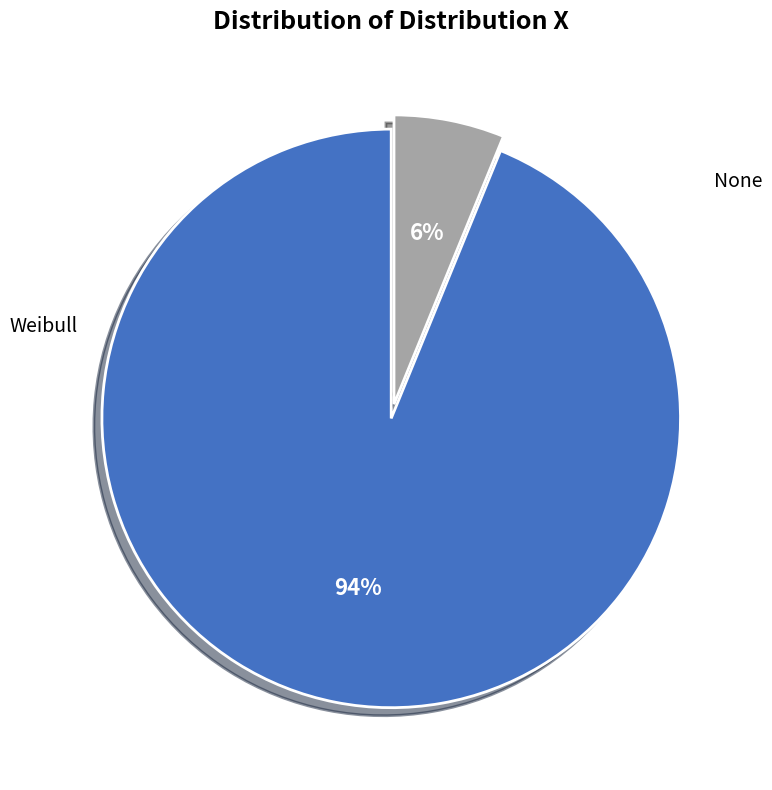

Which slice is the largest?

Weibull